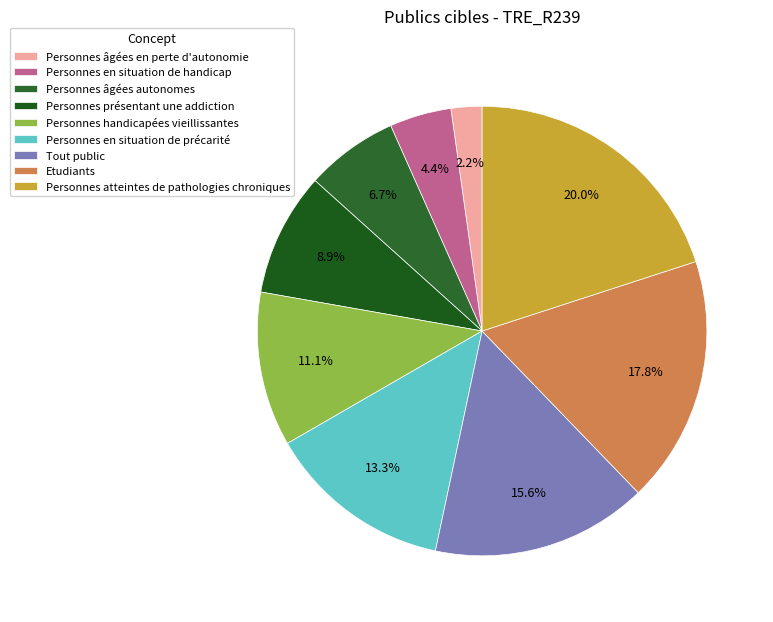

Combined, do Personnes âgées en perte d'autonomie and Personnes handicapées vieillissantes account for over 50%?

No